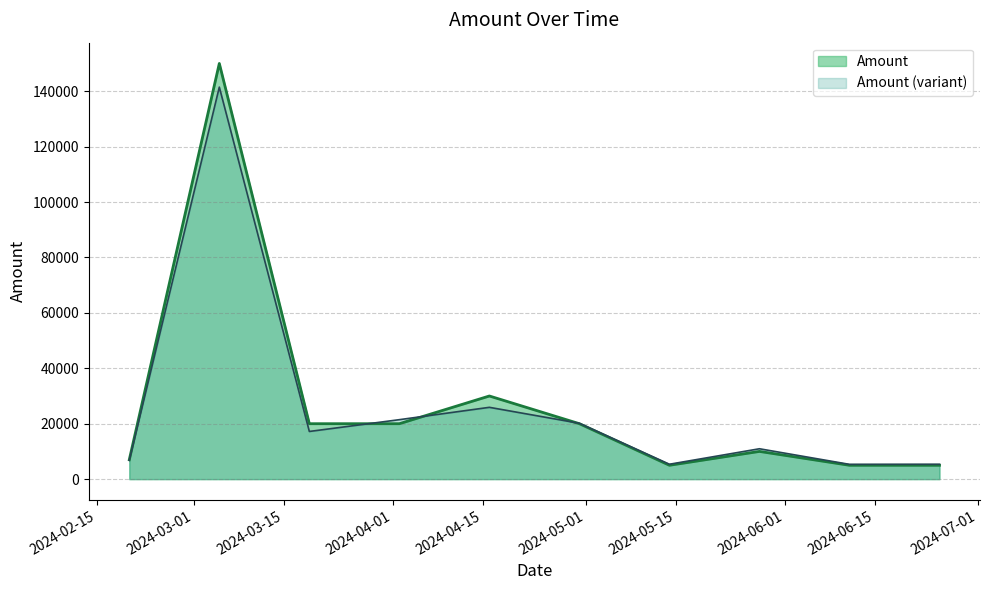

What is the ratio of the value at 2024-03-19 to the value at 2024-05-14?

4.0